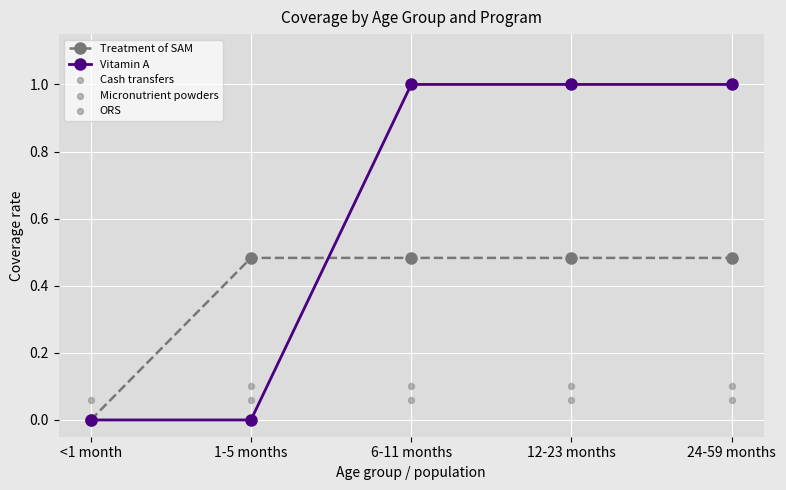

Which series contains the highest Y value?

Vitamin A